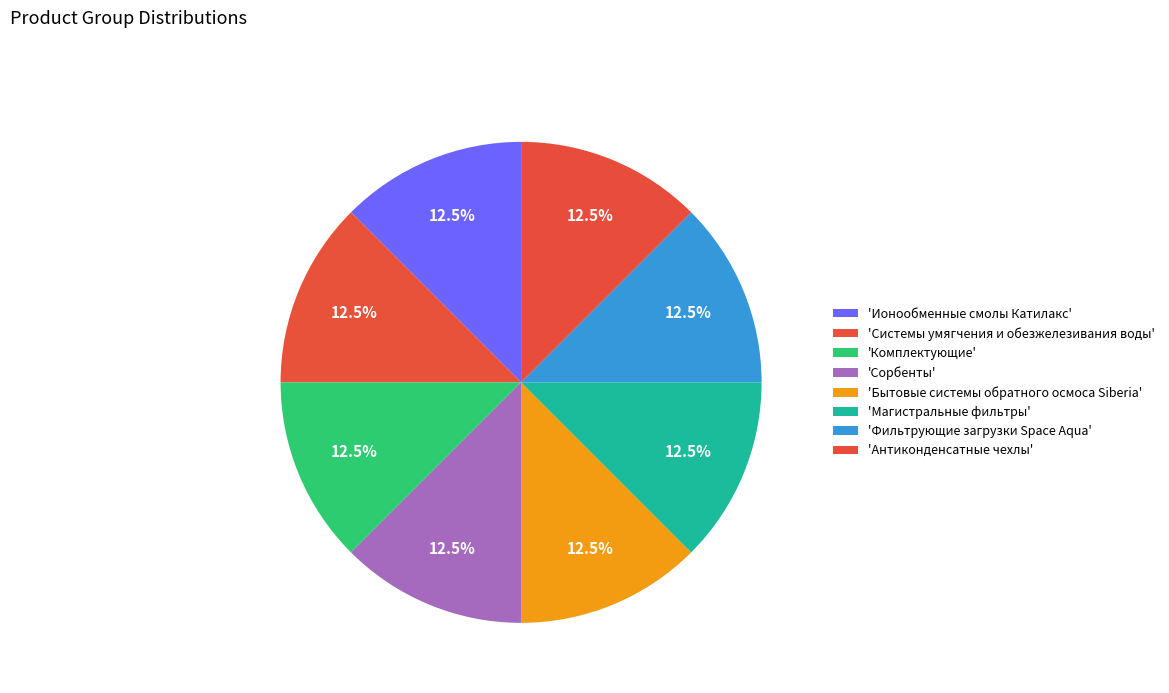

How many segments does this pie chart have?

8